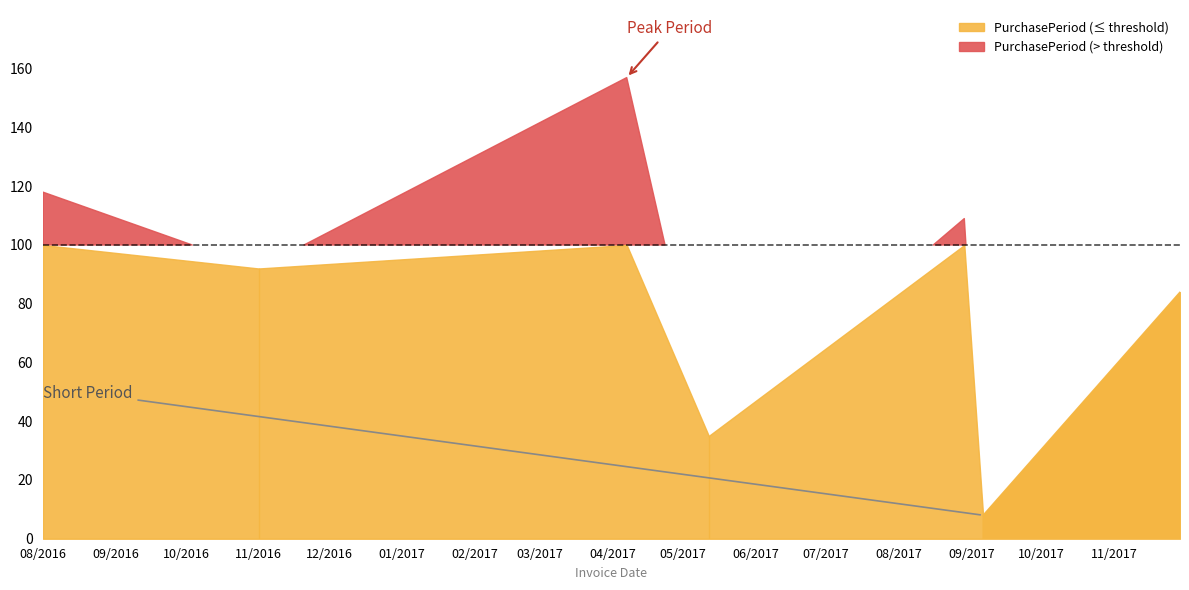

Is it true that the value at 2017-04-07 is 232?

False